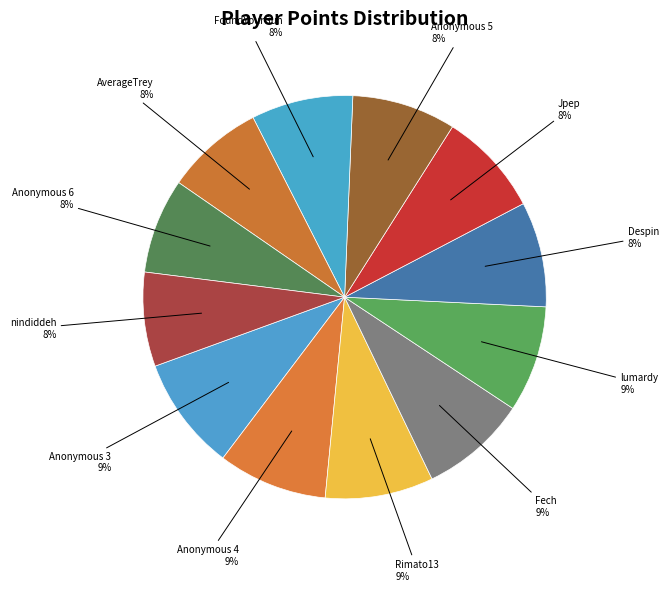

Count the number of slices in the pie.

12